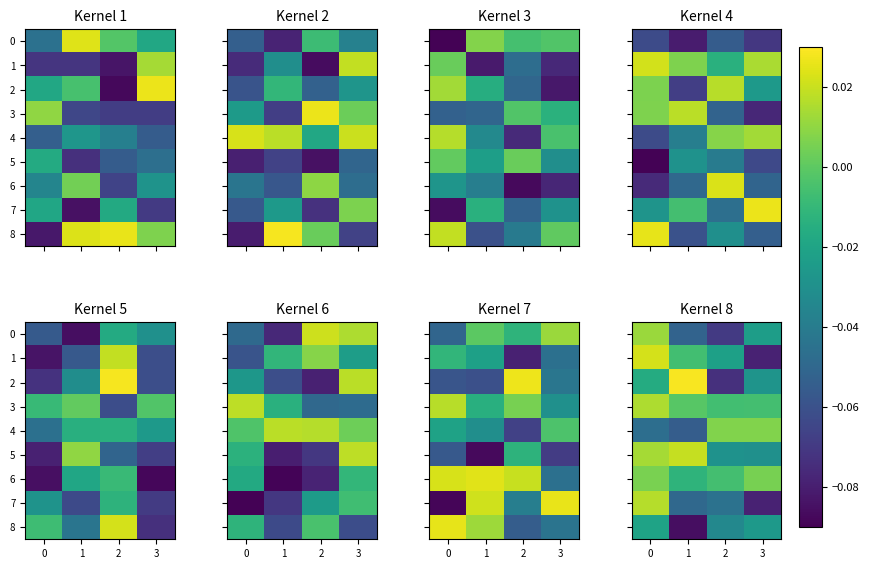

What is the spread (max minus min) of values at 0?

0.1